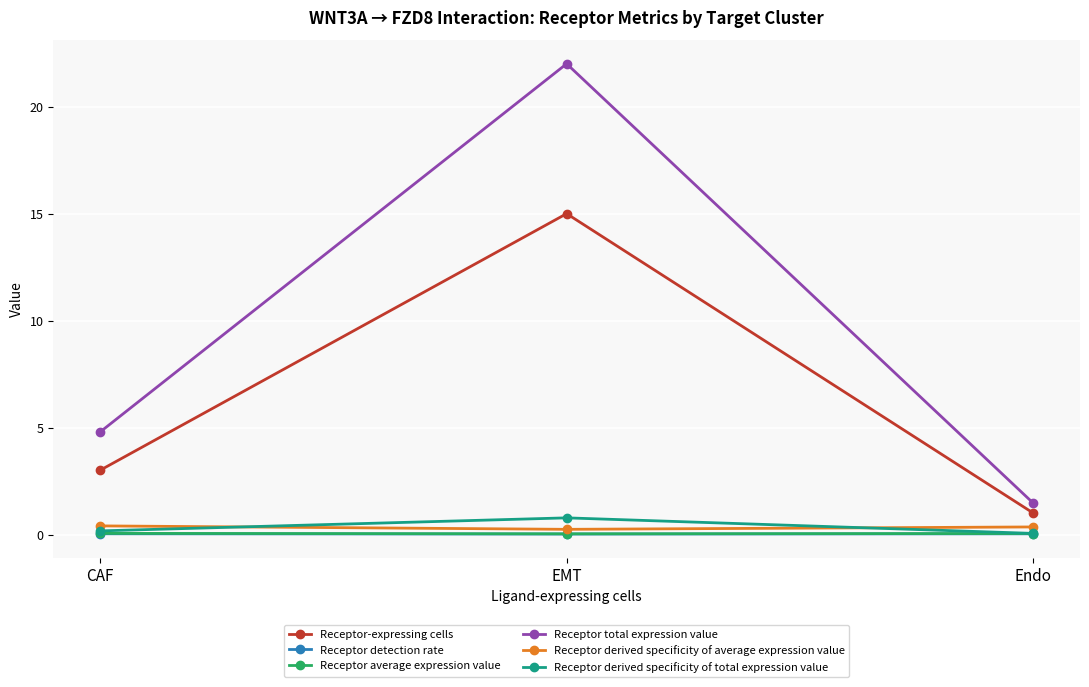

What is the label of the 3rd point from the right?

CAF